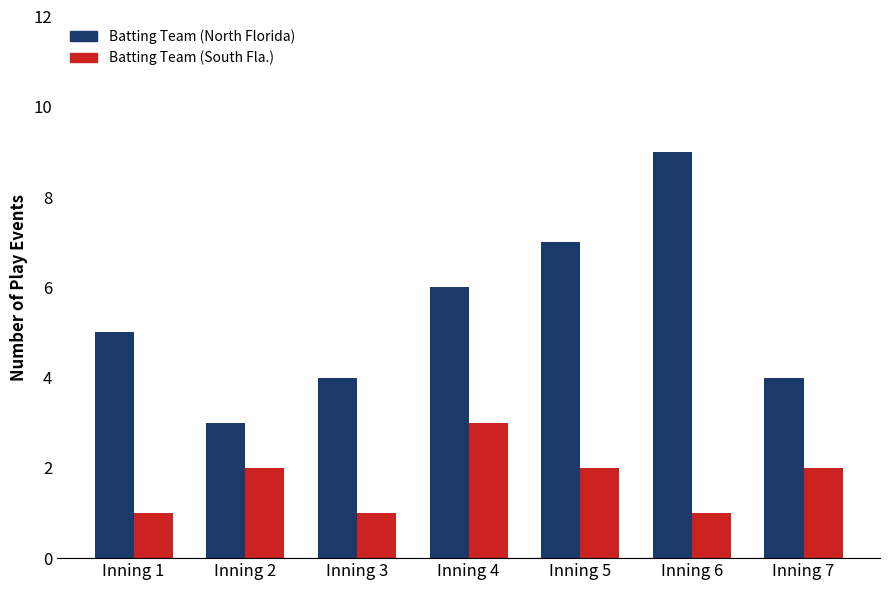

List the series in order of their overall mean, highest first.

Batting Team (North Florida), Batting Team (South Fla.)